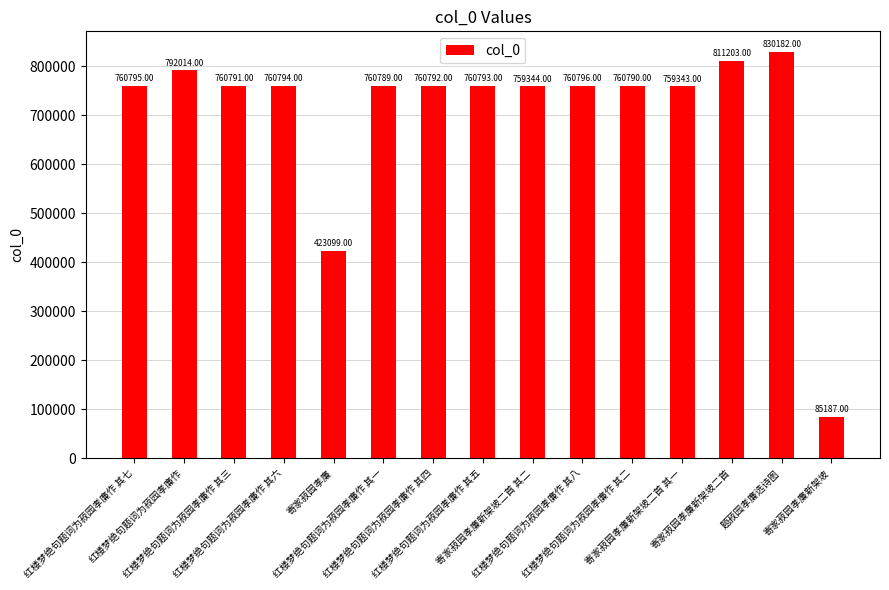

Reading right to left, transcribe all the data shown in this chart.

寄家菽园孝廉新架坡=85187	题菽园孝廉选诗图=830182	寄家菽园孝廉新架坡二首=811203	寄家菽园孝廉新架坡二首 其一=759343	红楼梦绝句题词为菽园孝廉作 其二=760790	红楼梦绝句题词为菽园孝廉作 其八=760796	寄家菽园孝廉新架坡二首 其二=759344	红楼梦绝句题词为菽园孝廉作 其五=760793	红楼梦绝句题词为菽园孝廉作 其四=760792	红楼梦绝句题词为菽园孝廉作 其一=760789	寄家菽园孝廉=423099	红楼梦绝句题词为菽园孝廉作 其六=760794	红楼梦绝句题词为菽园孝廉作 其三=760791	红楼梦绝句题词为菽园孝廉作=792014	红楼梦绝句题词为菽园孝廉作 其七=760795